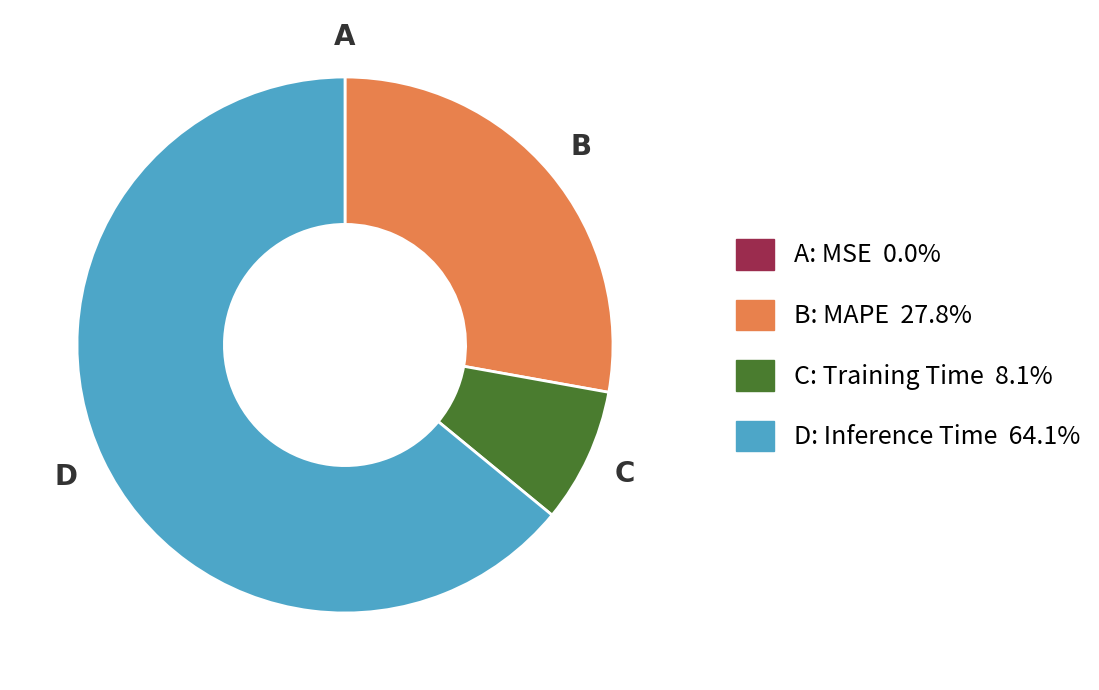

Is there a majority slice in this chart?

Yes